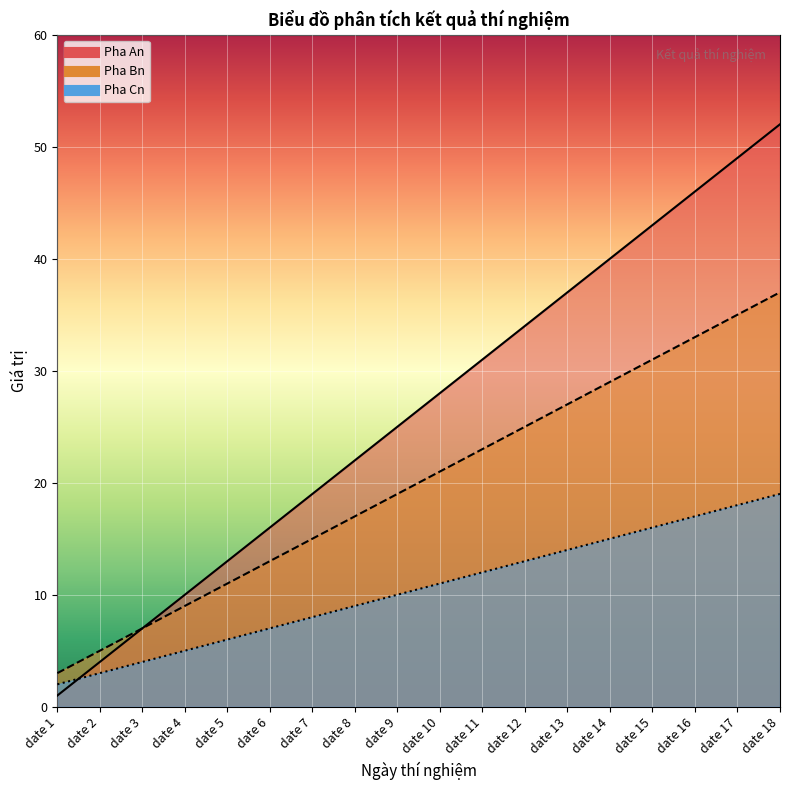

Which series has the largest total across all categories?

Pha An